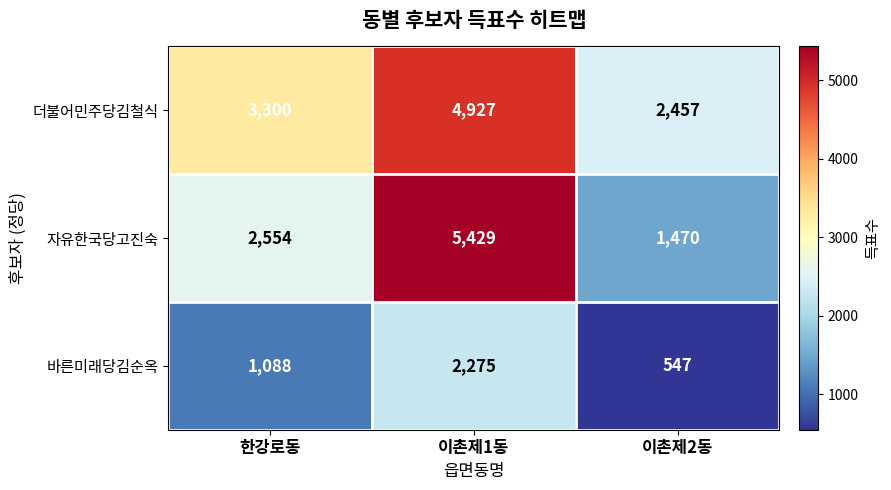

Count the number of data series in this chart.

3